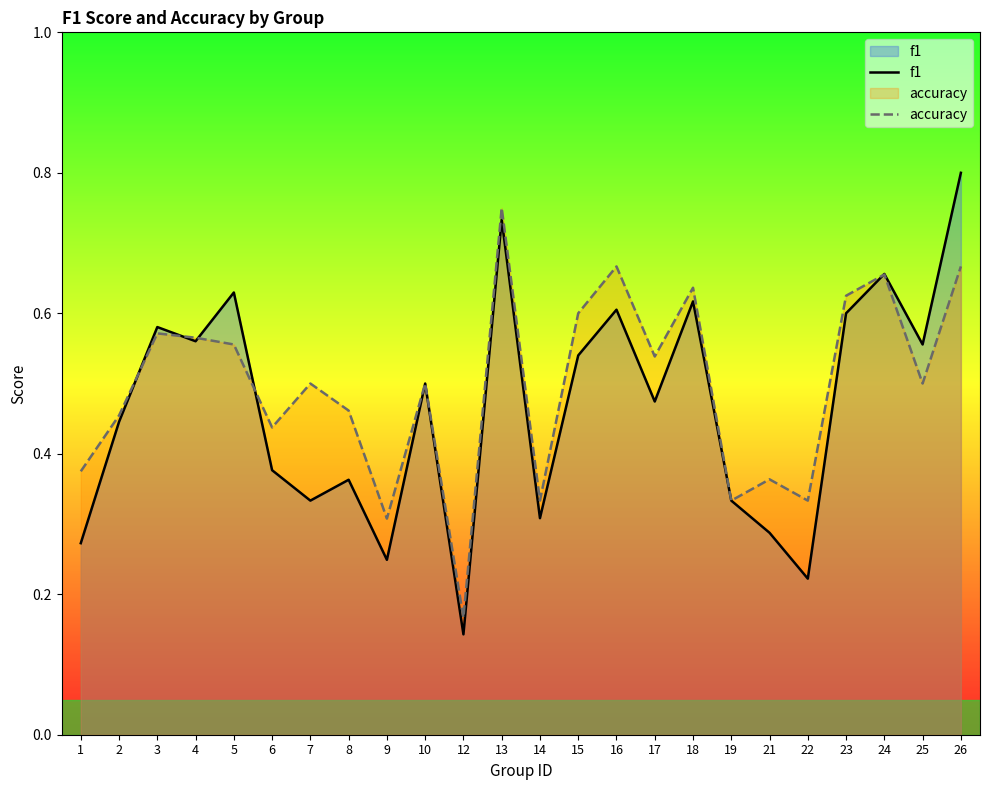

The value of accuracy at 25 is 0.7. True or false?

False